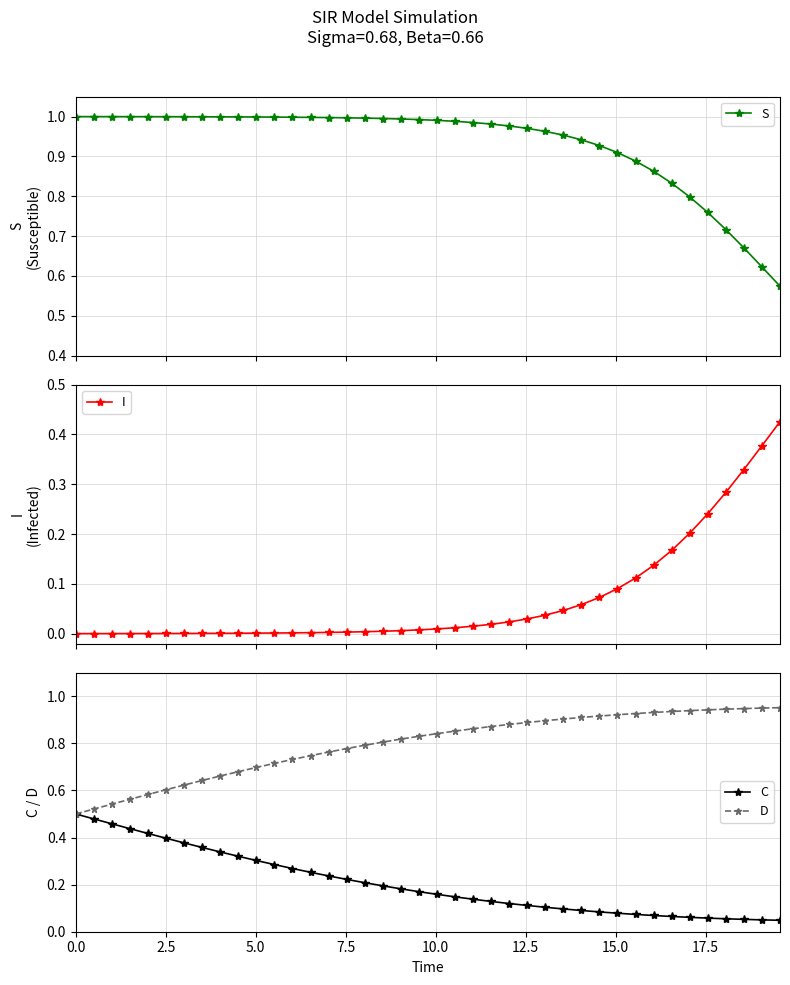

True or false: S and I intersect in this chart.

False